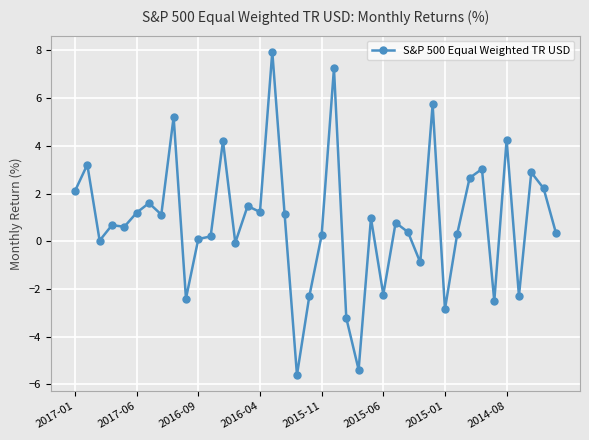

What is the value of the 13th point from the left?

4.2